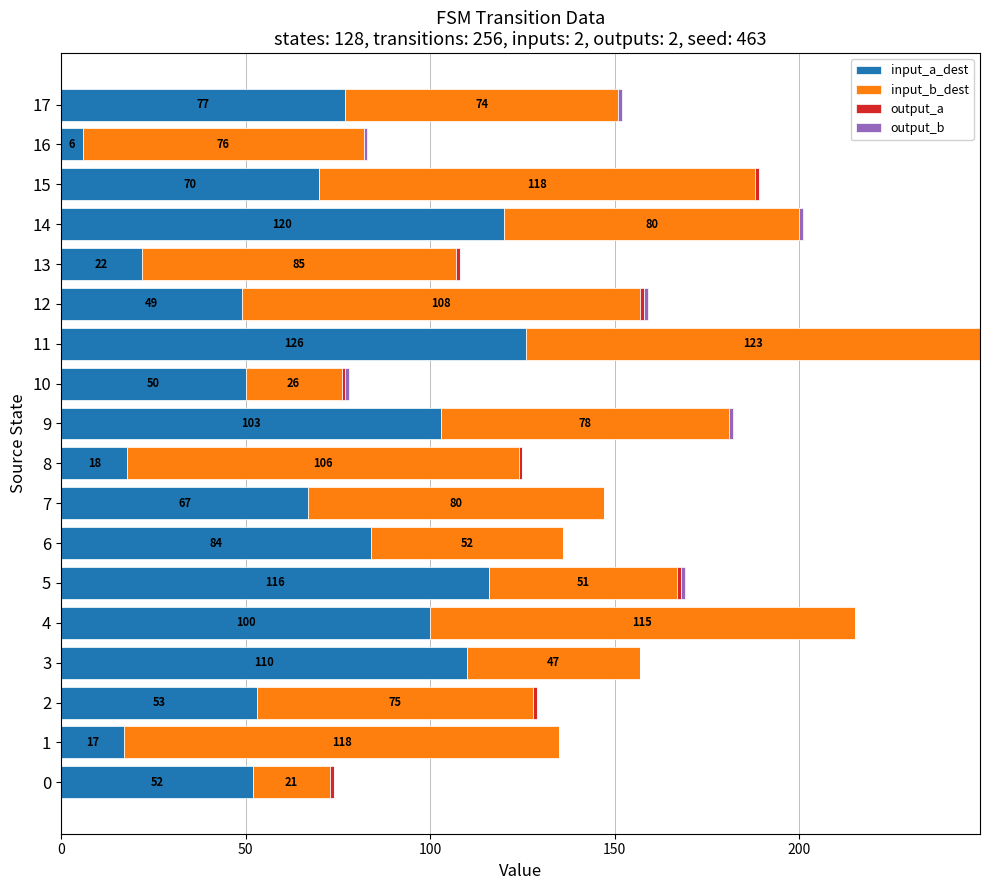

True or false: input_a_dest has a value of 82 at 2.

False